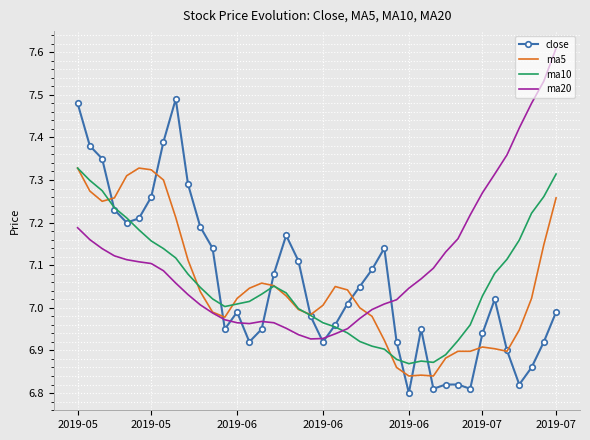

Which series has the largest total across all categories?

ma20